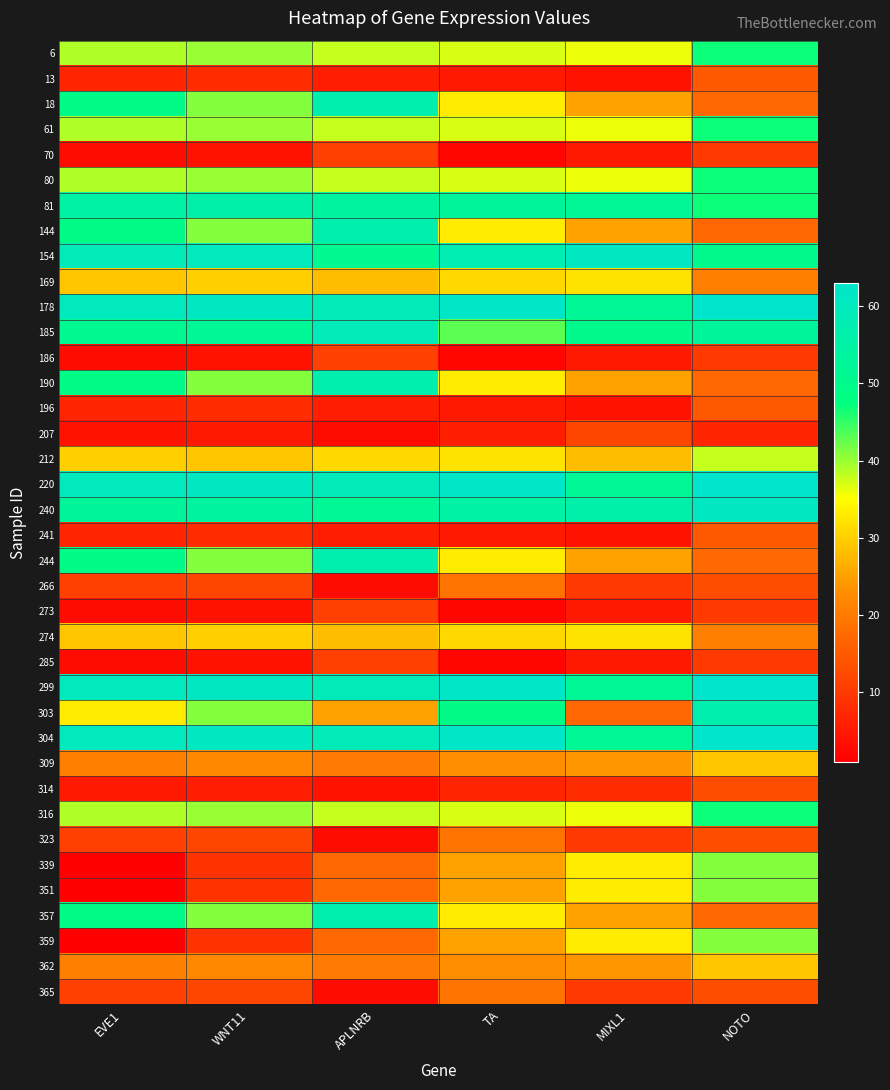

Rank the series at NOTO from highest to lowest value.

178, 220, 299, 304, 240, 303, 185, 154, 6, 61, 80, 81, 316, 339, 351, 359, 212, 309, 362, 169, 274, 18, 144, 190, 244, 357, 13, 196, 241, 266, 314, 323, 365, 70, 186, 273, 285, 207